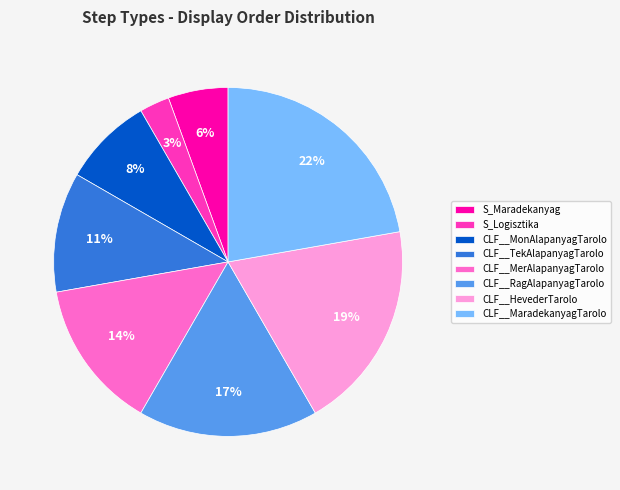

Which has a higher value, CLF__MerAlapanyagTarolo or CLF__HevederTarolo?

CLF__HevederTarolo